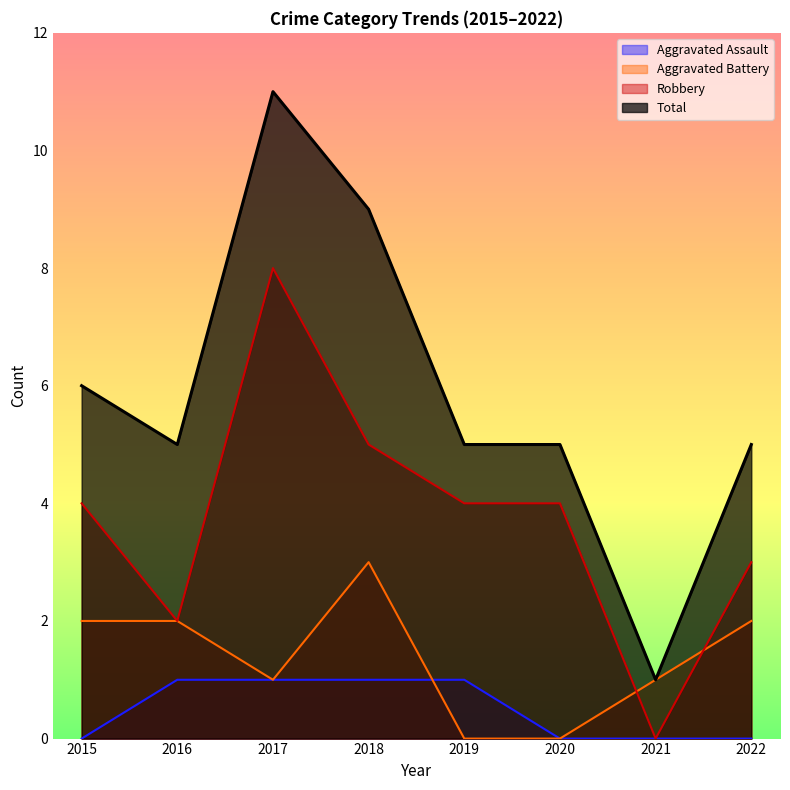

What are all the series names shown in the legend?

Aggravated Assault, Aggravated Battery, Robbery, Total